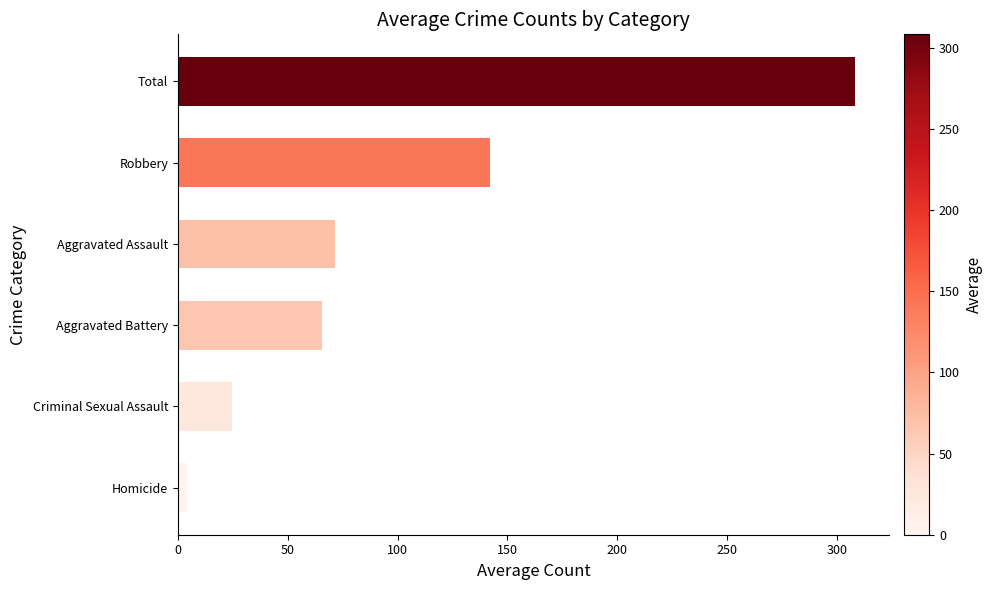

At which category does the chart reach its minimum across all series?

Homicide